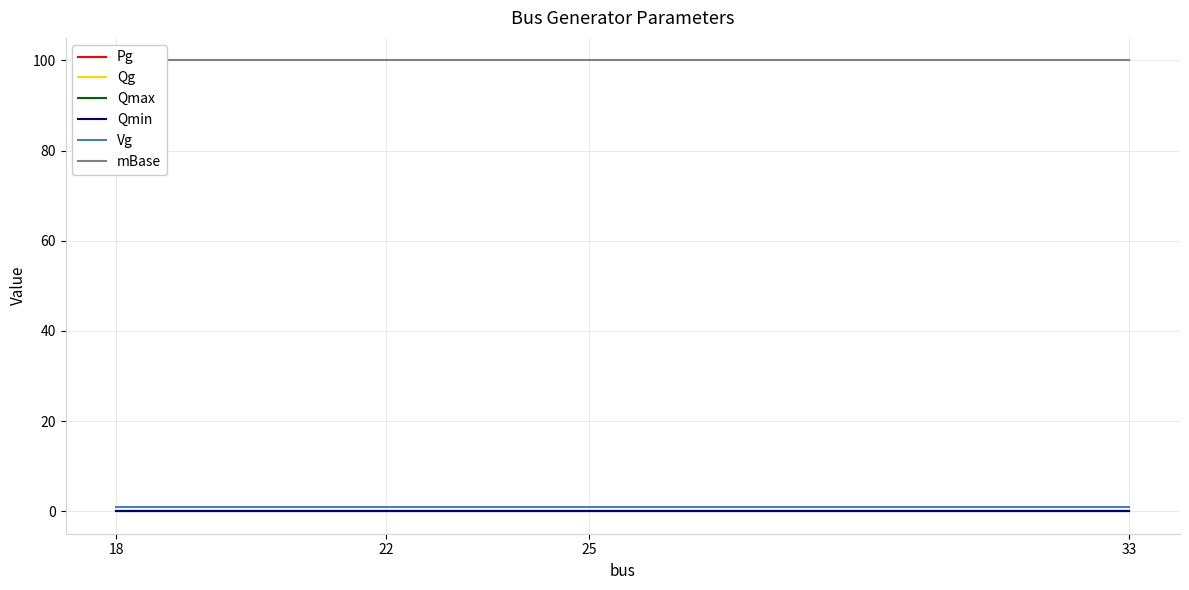

What are all the series names shown in the legend?

Pg, Qg, Qmax, Qmin, Vg, mBase